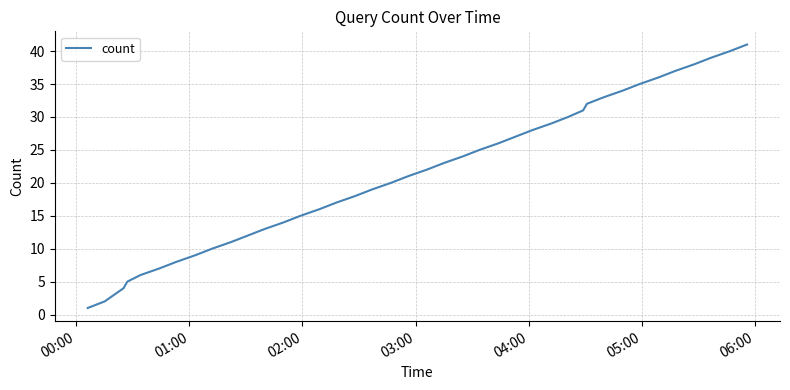

What is the greatest value displayed?

41